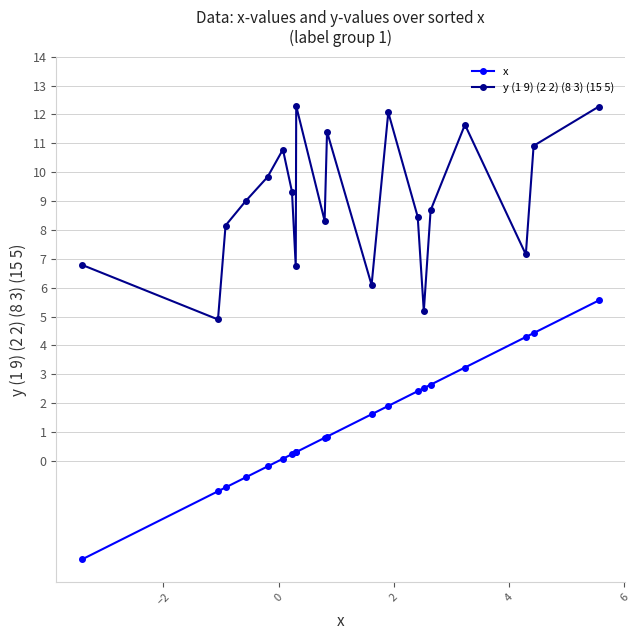

What are all the series names shown in the legend?

x, y (1 9) (2 2) (8 3) (15 5)